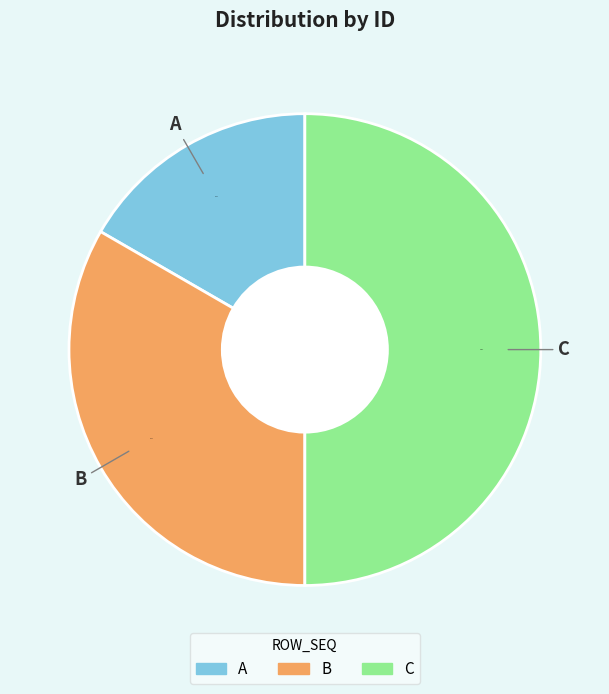

Approximately how many times larger is the value at A compared to B?

0.5